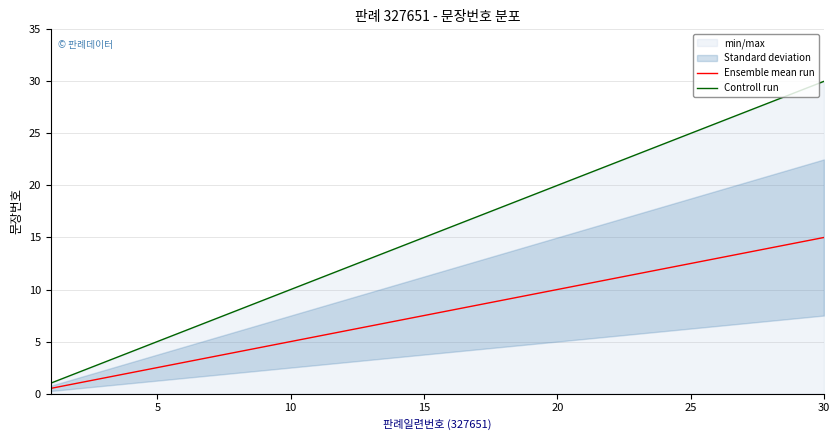

What is the highest value of the Controll run series?

30.0